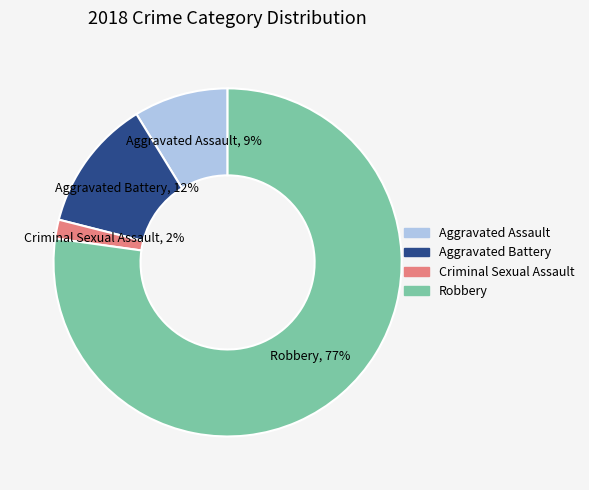

Combined, do Aggravated Assault and Aggravated Battery account for over 50%?

No